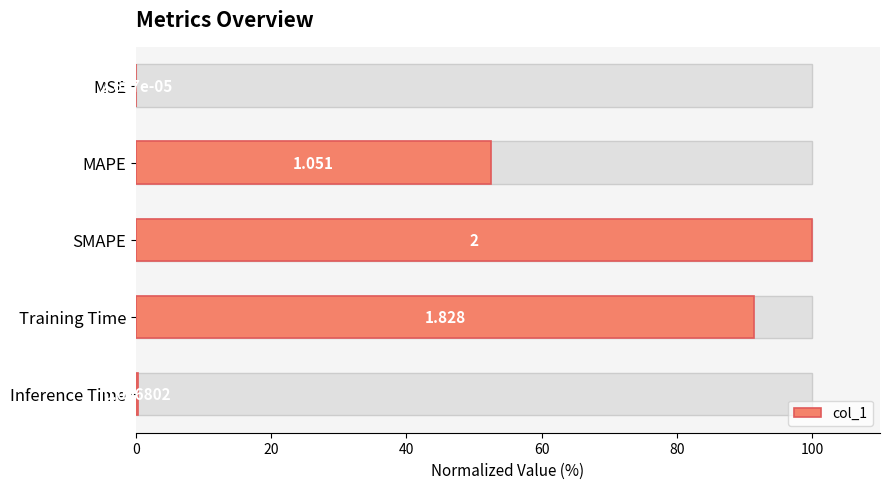

The chart shows a value of 33.0 at Training Time. True or false?

False